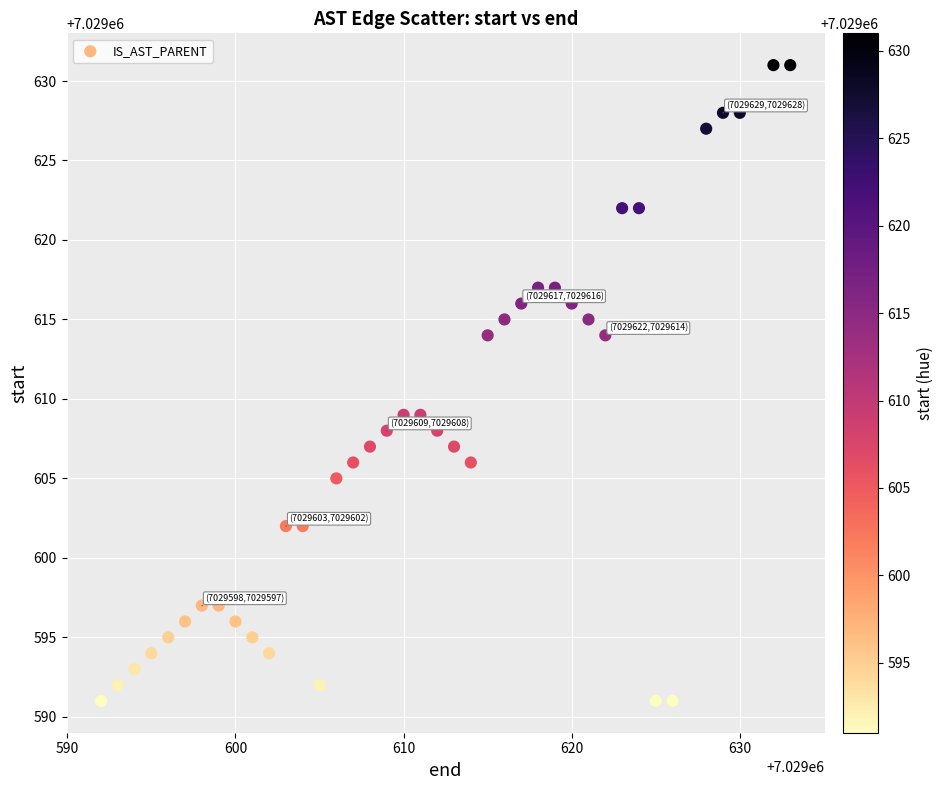

What is the range of Y values (max minus min)?

40